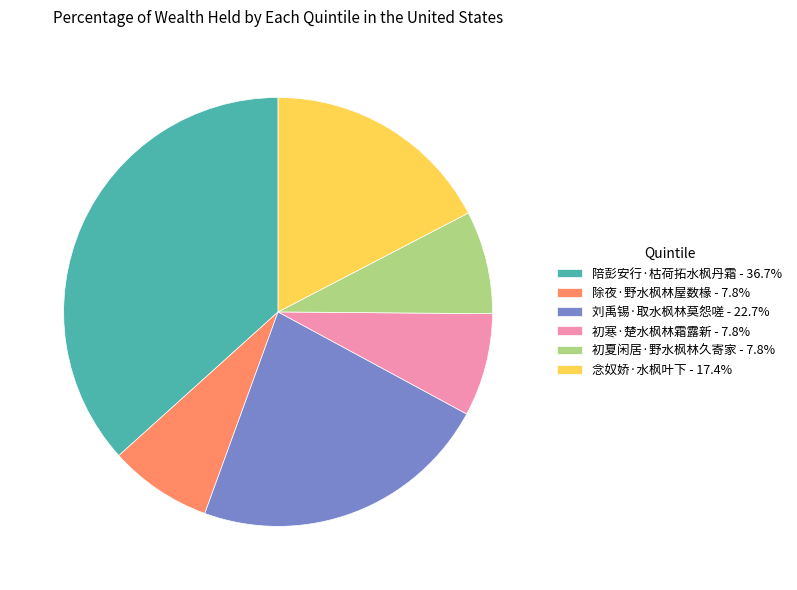

Do 陪彭安行·枯荷拓水枫丹霜 - 36.7% and 念奴娇·水枫叶下 - 17.4% together represent more than half of the pie?

Yes